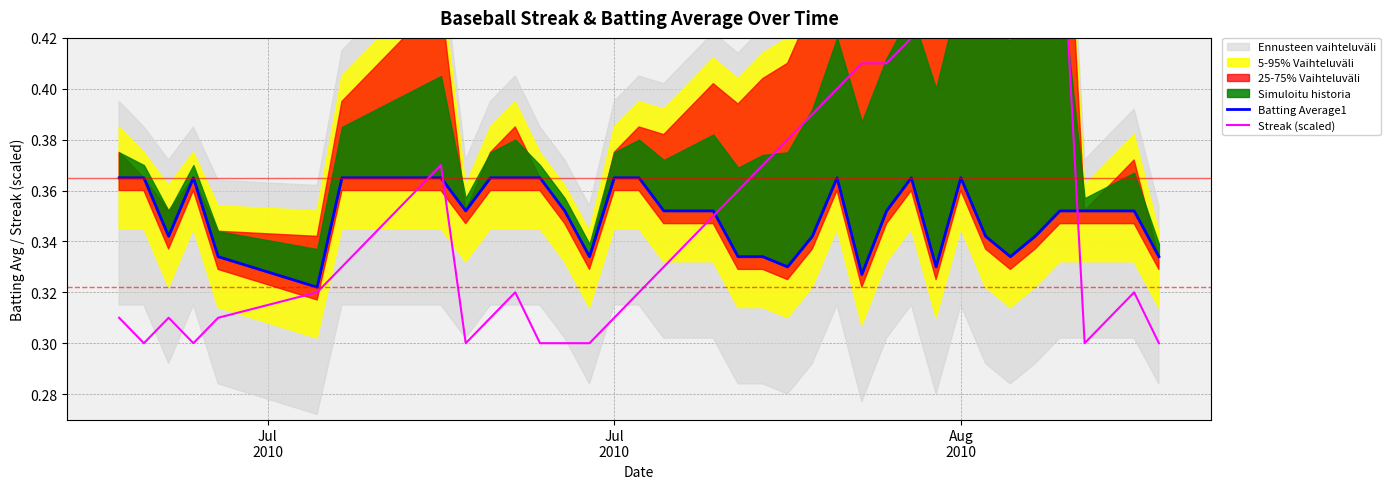

Is it true that Batting Average1 equals 0.2 at 21?

False